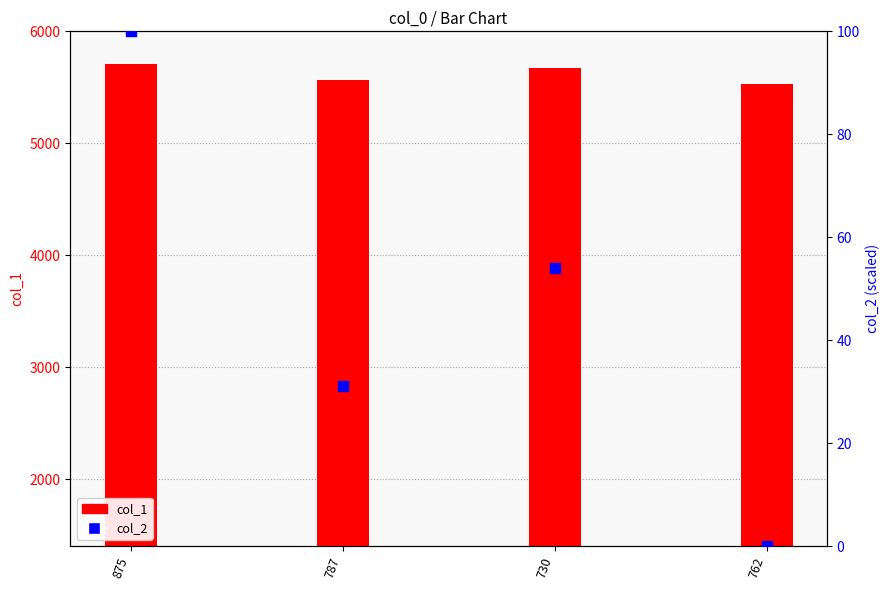

Which series has the largest total across all categories?

col_1